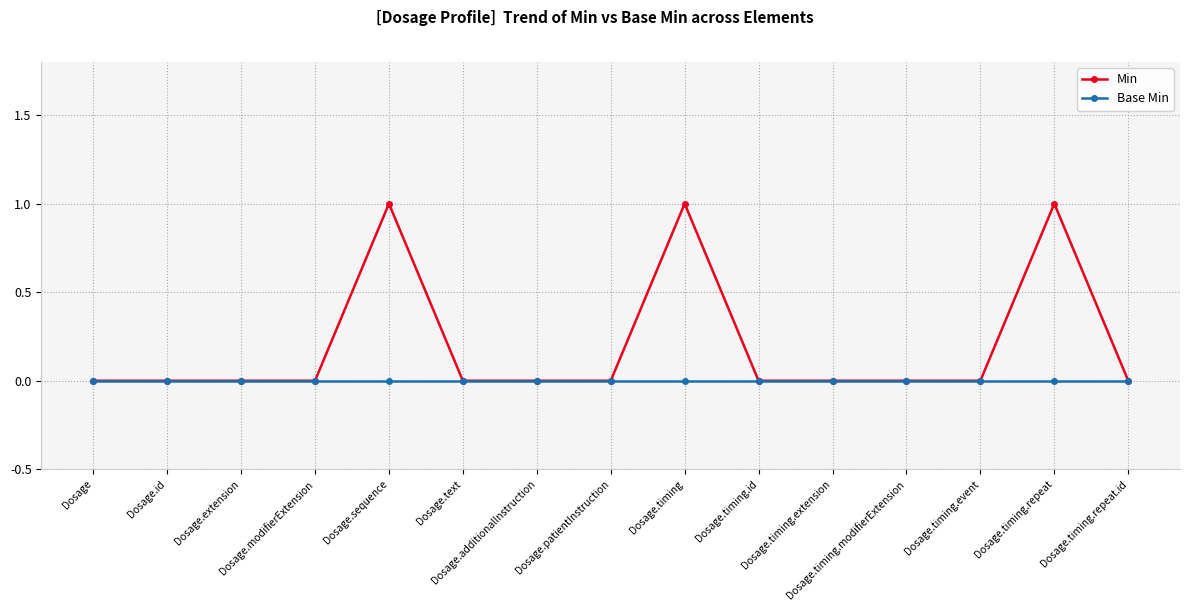

What is the label of the 2nd point from the right?

Dosage.timing.repeat